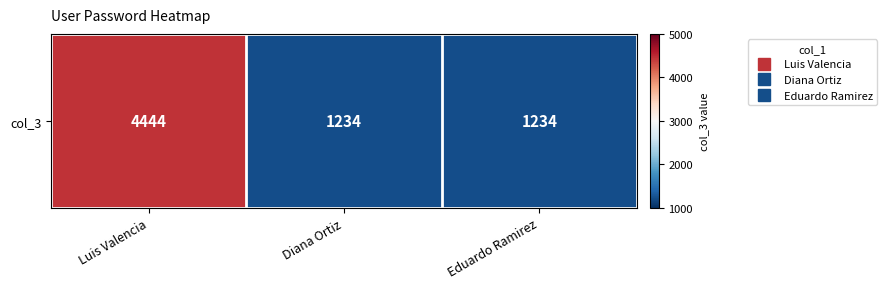

What is the change in value from Luis Valencia to Diana Ortiz?

-3210